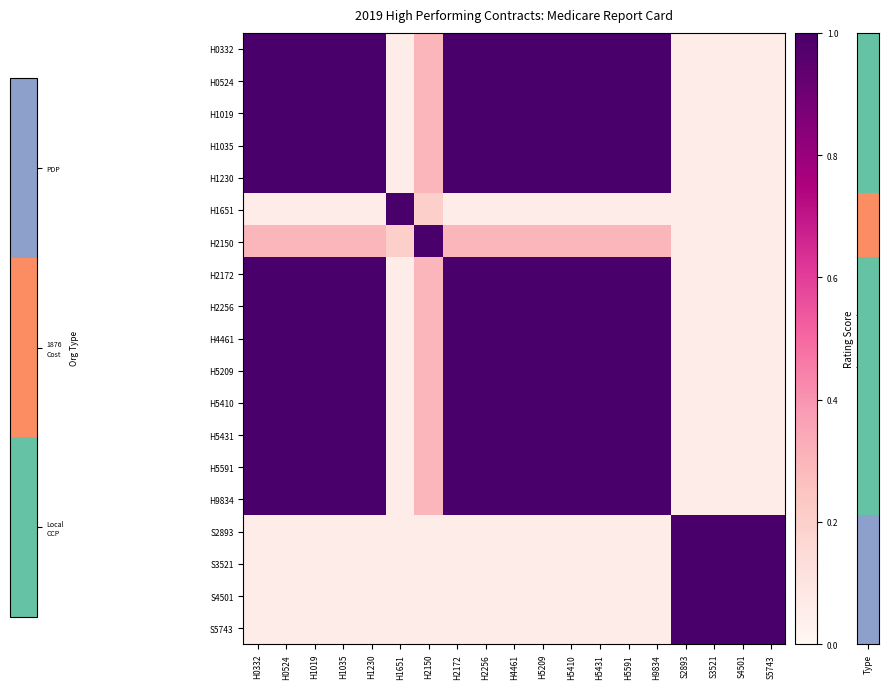

Which category has the highest value across all series?

H0332